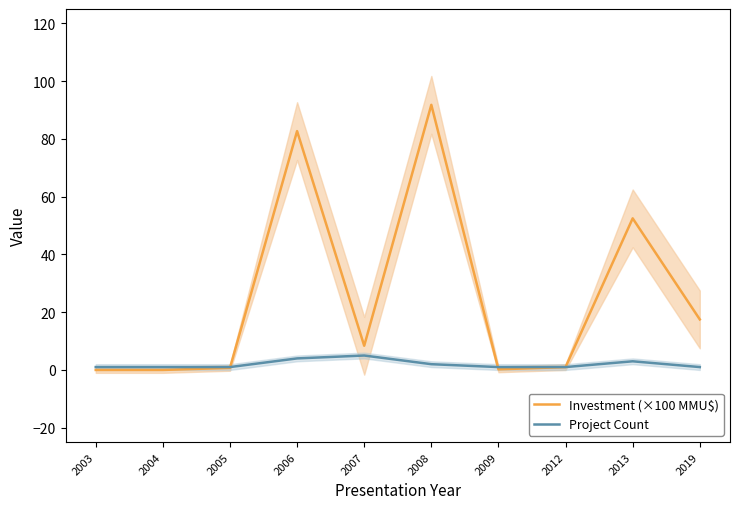

Rank the series by their maximum value, from highest to lowest.

Investment (×100 MMU$), Project Count